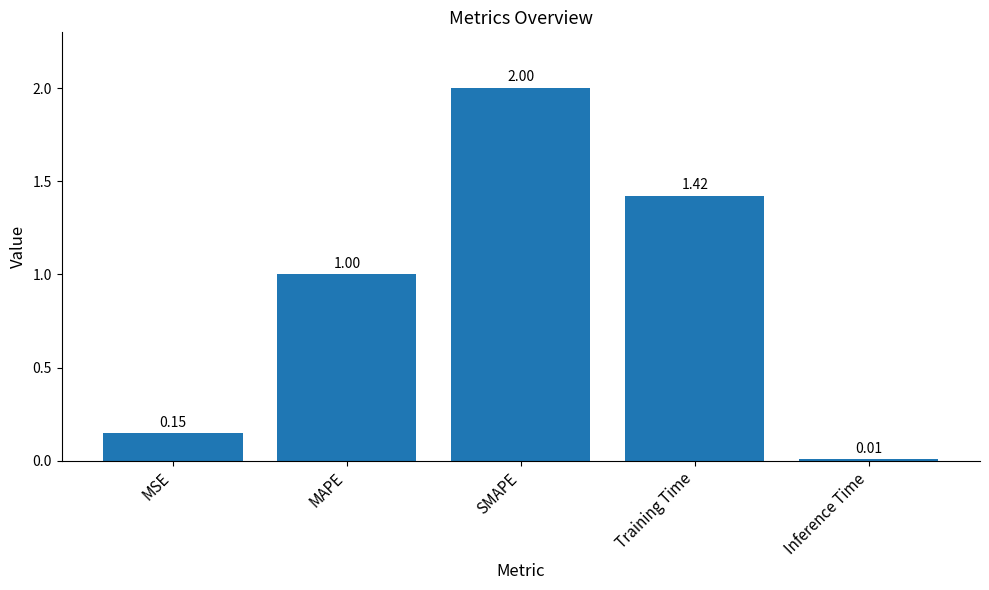

What is the difference between the values at Training Time and MAPE?

0.4